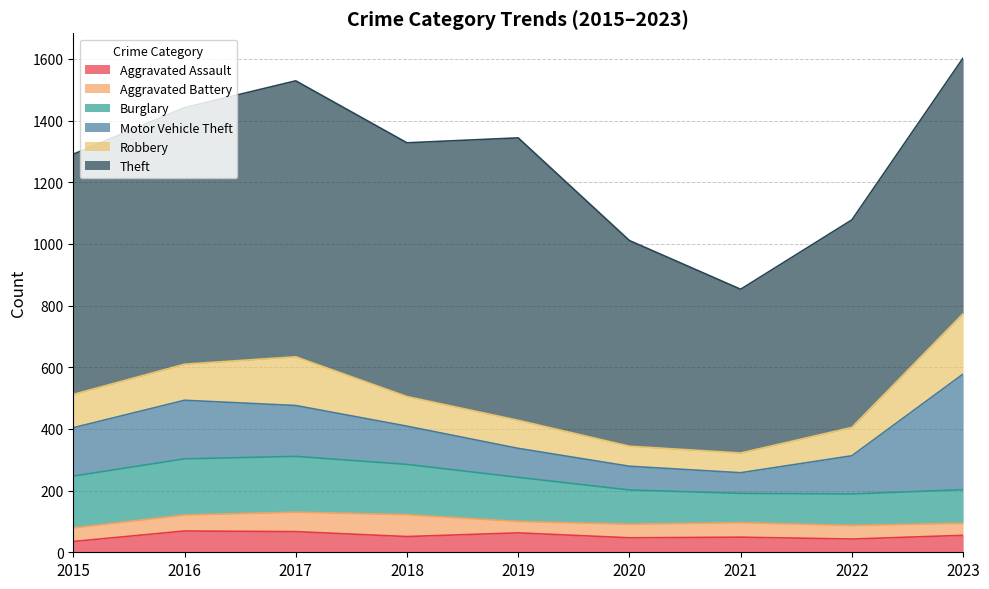

Reading left to right, list all the values displayed in this chart.

Aggravated Assault: 2015=35	2016=69	2017=67	2018=51	2019=63	2020=47	2021=49	2022=43	2023=55
Aggravated Battery: 2015=44	2016=52	2017=63	2018=71	2019=37	2020=44	2021=47	2022=44	2023=39
Burglary: 2015=168	2016=182	2017=181	2018=163	2019=143	2020=111	2021=95	2022=102	2023=109
Motor Vehicle Theft: 2015=157	2016=190	2017=165	2018=124	2019=94	2020=77	2021=67	2022=124	2023=375
Robbery: 2015=108	2016=117	2017=158	2018=96	2019=91	2020=65	2021=64	2022=92	2023=196
Theft: 2015=779	2016=832	2017=895	2018=823	2019=916	2020=667	2021=531	2022=673	2023=829